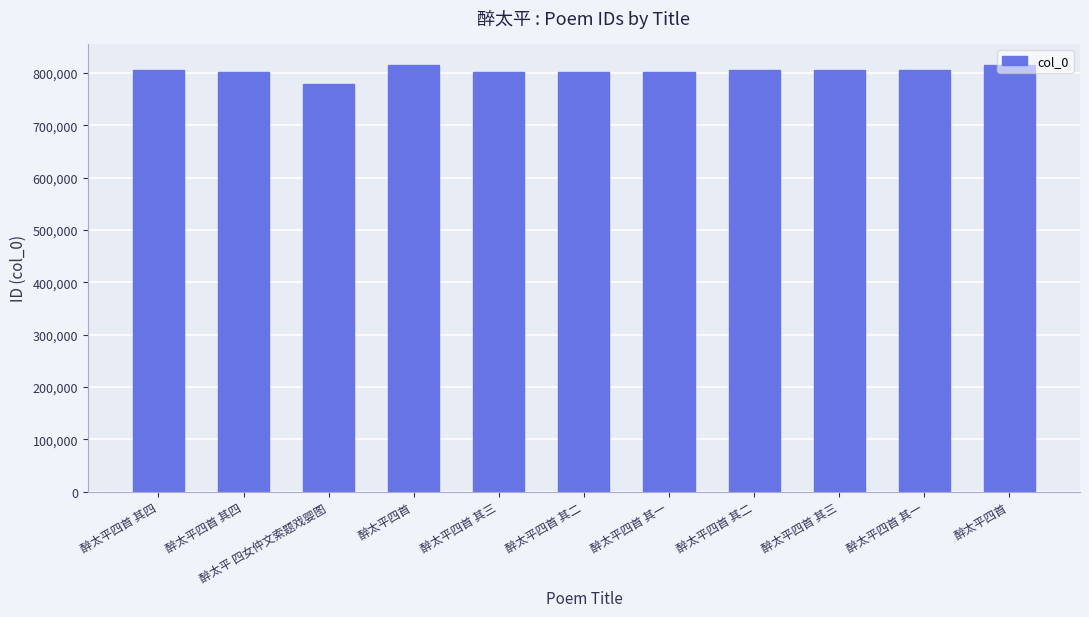

Does the chart contain any negative values?

No